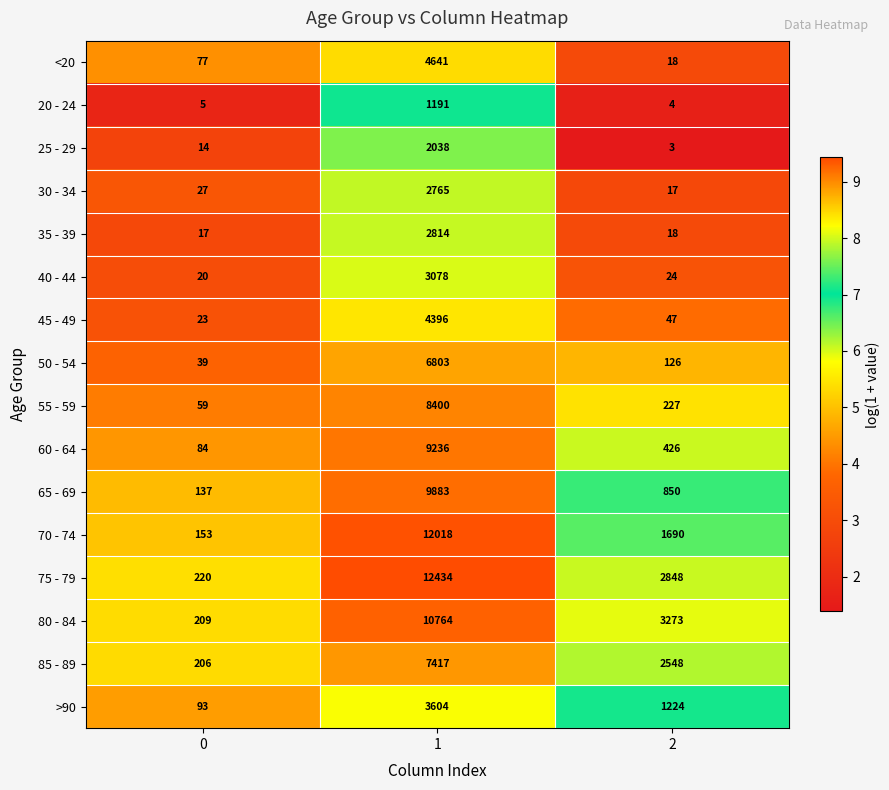

Which series changed the most between 0 and 1?

75 - 79